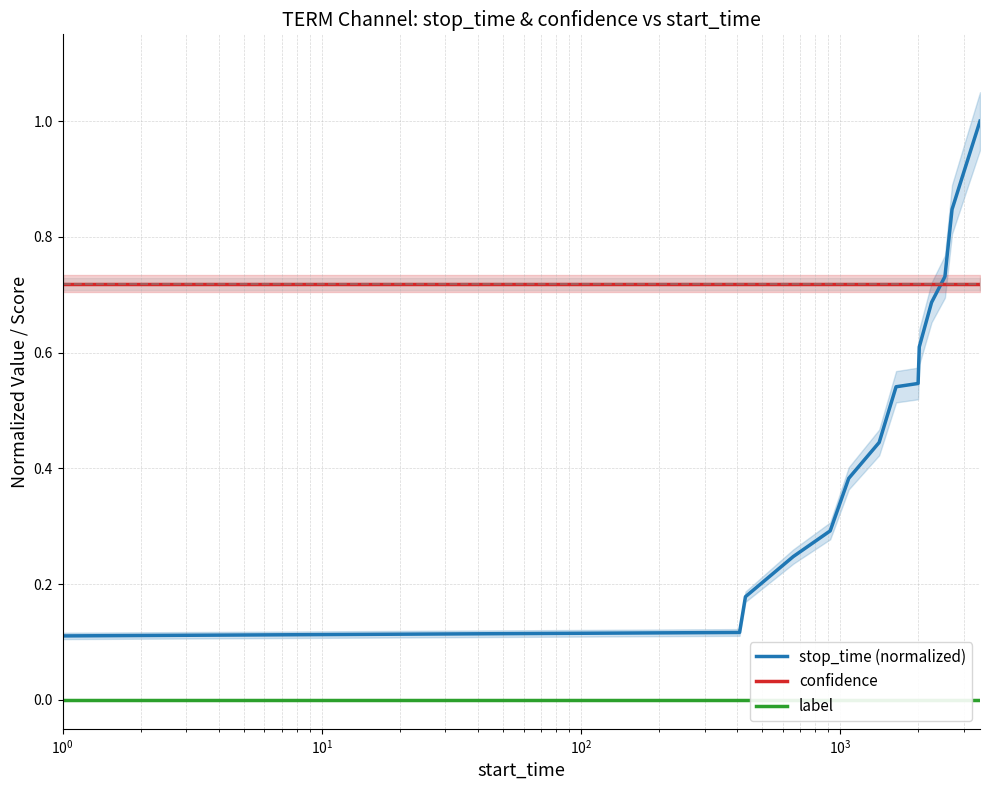

What are all the series names shown in the legend?

stop_time (normalized), confidence, label